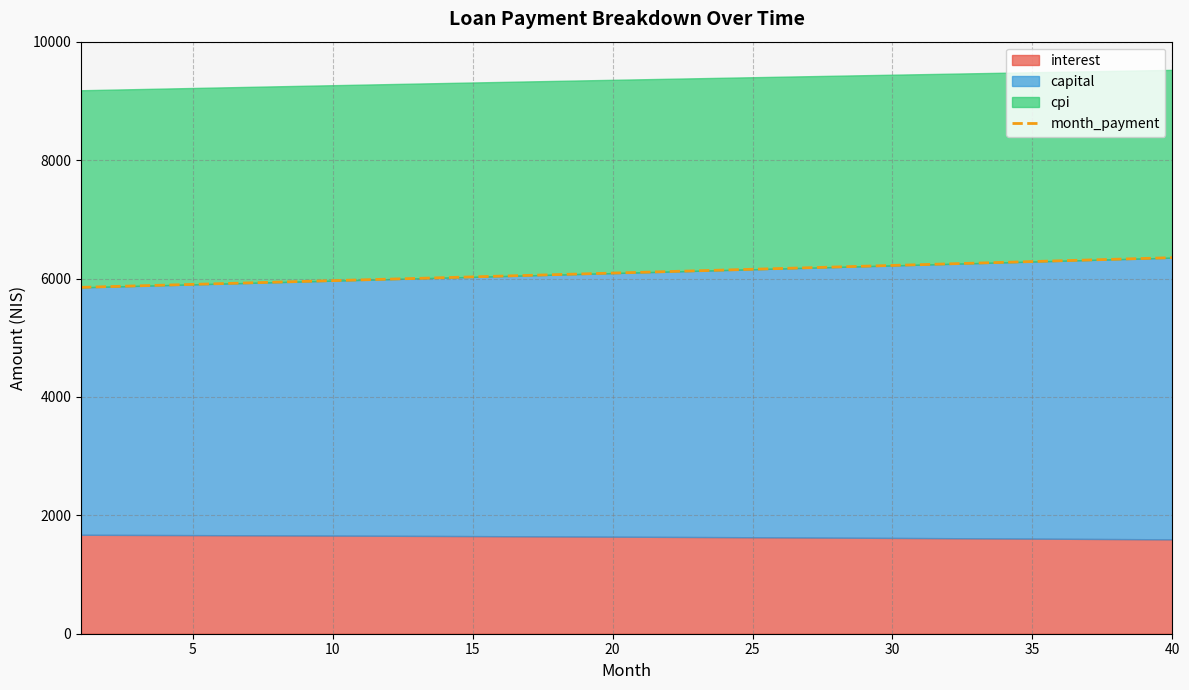

The value of month_payment at 25 is 6158.3. True or false?

True